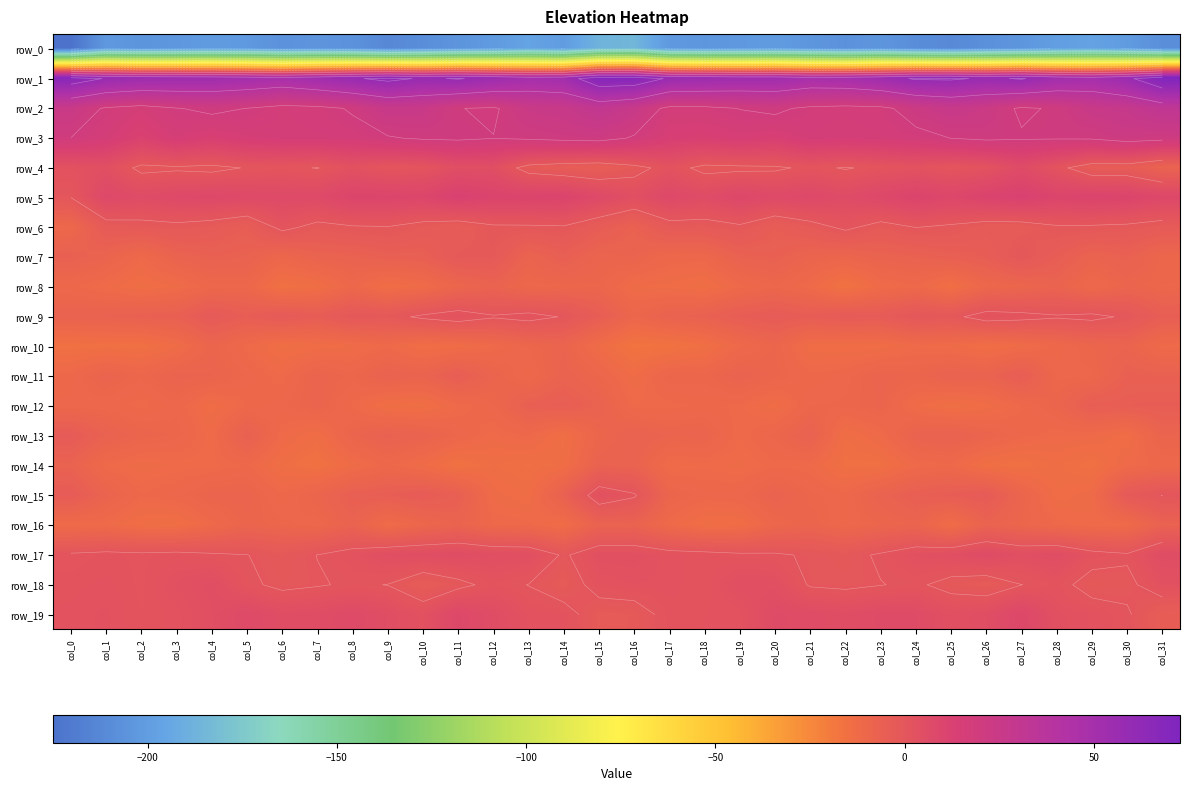

The row_6 series shows -10.5 at col_0. True or false?

True